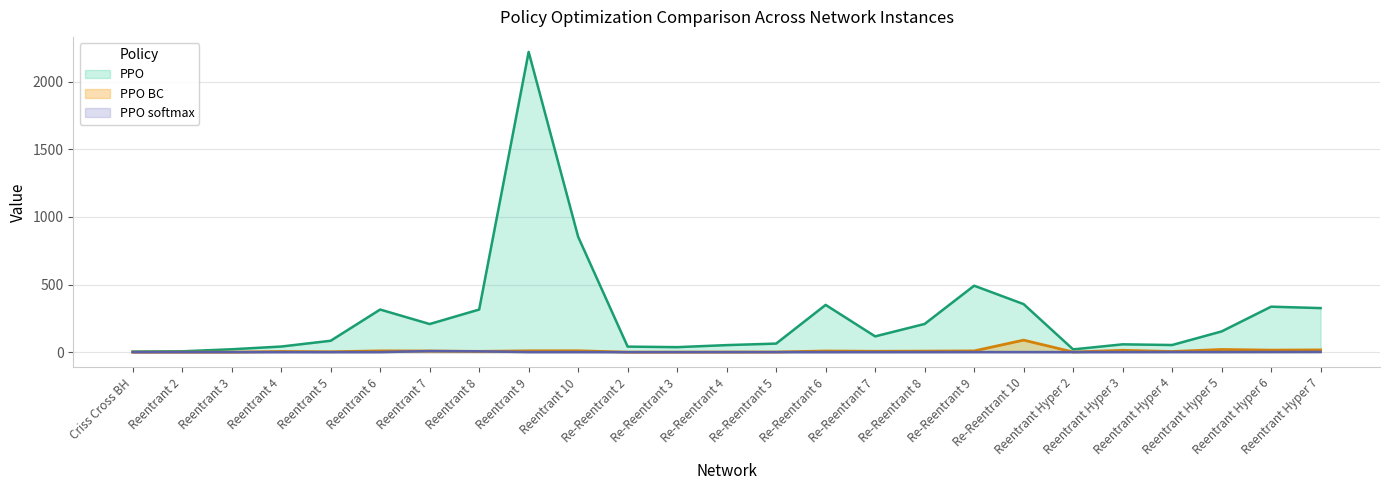

True or false: PPO softmax and PPO intersect in this chart.

False